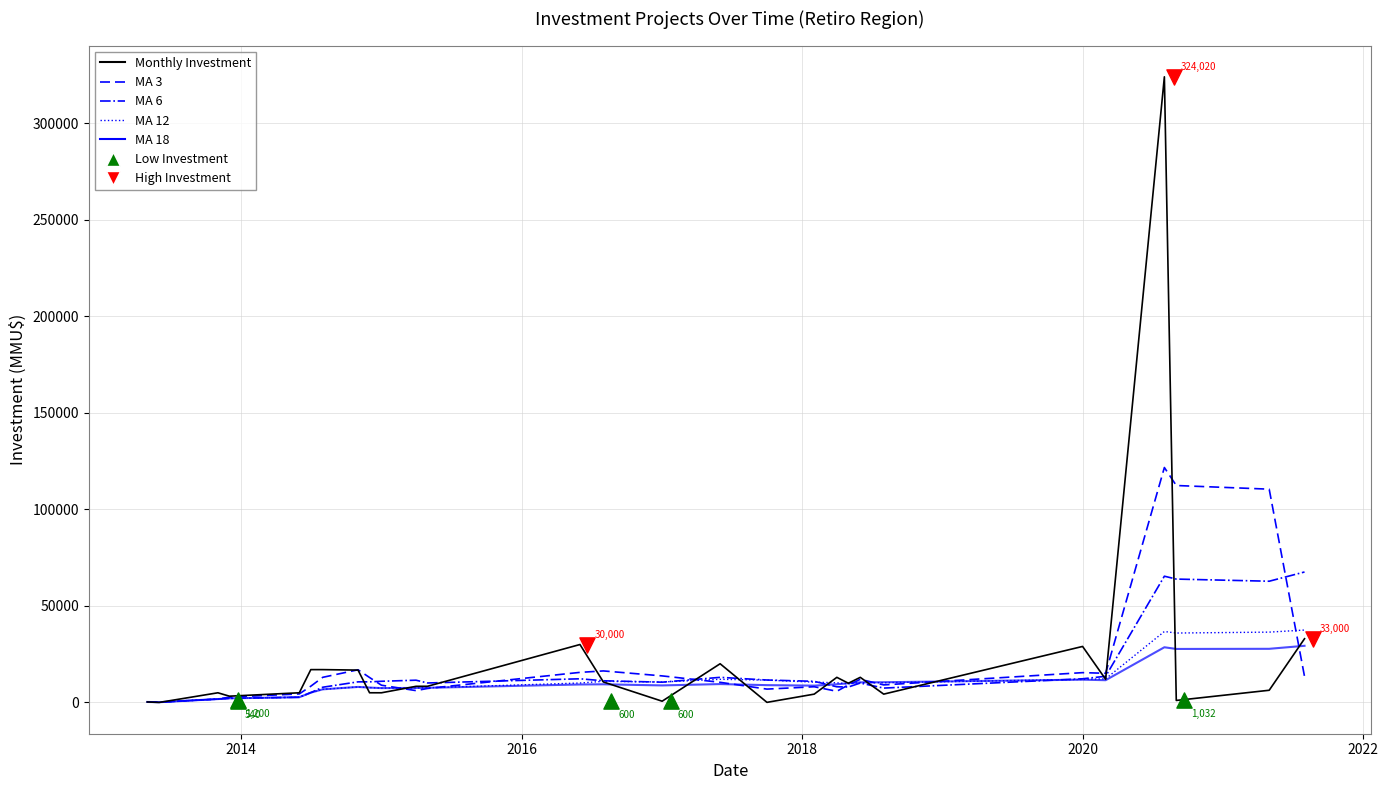

Which series contains the highest Y value?

Monthly Investment